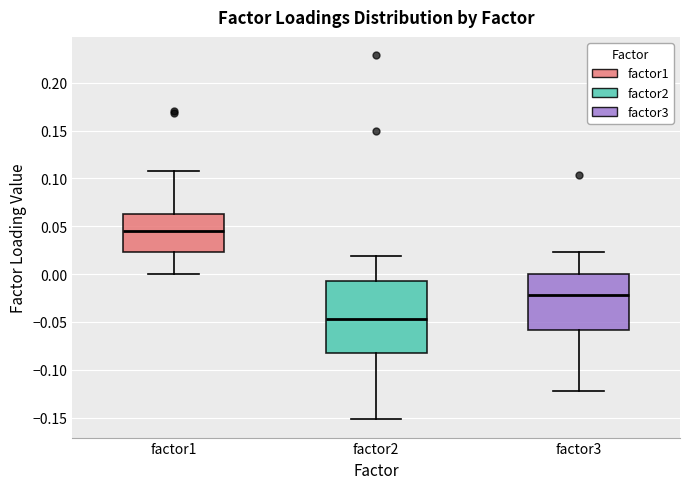

Reading left to right, transcribe this box plot: for each box, give where its median line is, the range the box spans, and where its two whiskers end, as read against the y-axis. The values are not printed on the chart, so give them approximately, as read against the axis.

factor1: median 0.045, box 0.025 to 0.065, whiskers 0.000 to 0.110
factor2: median -0.045, box -0.080 to -0.005, whiskers -0.150 to 0.020
factor3: median -0.020, box -0.060 to 0.000, whiskers -0.125 to 0.025